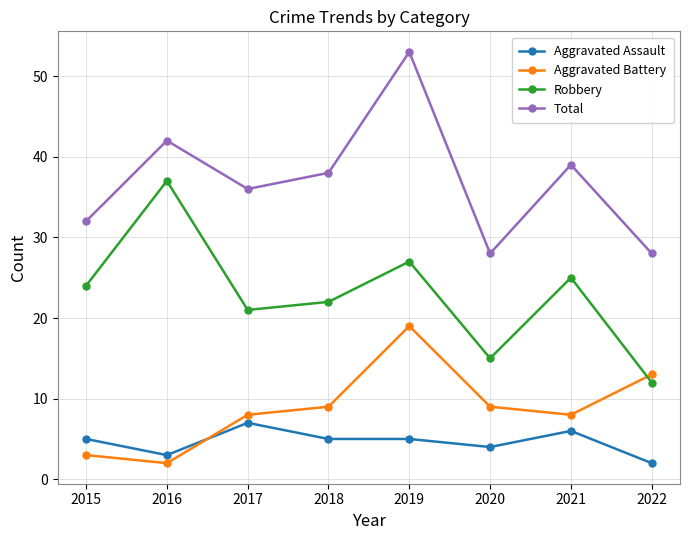

At how many categories does at least one series exceed 49?

1